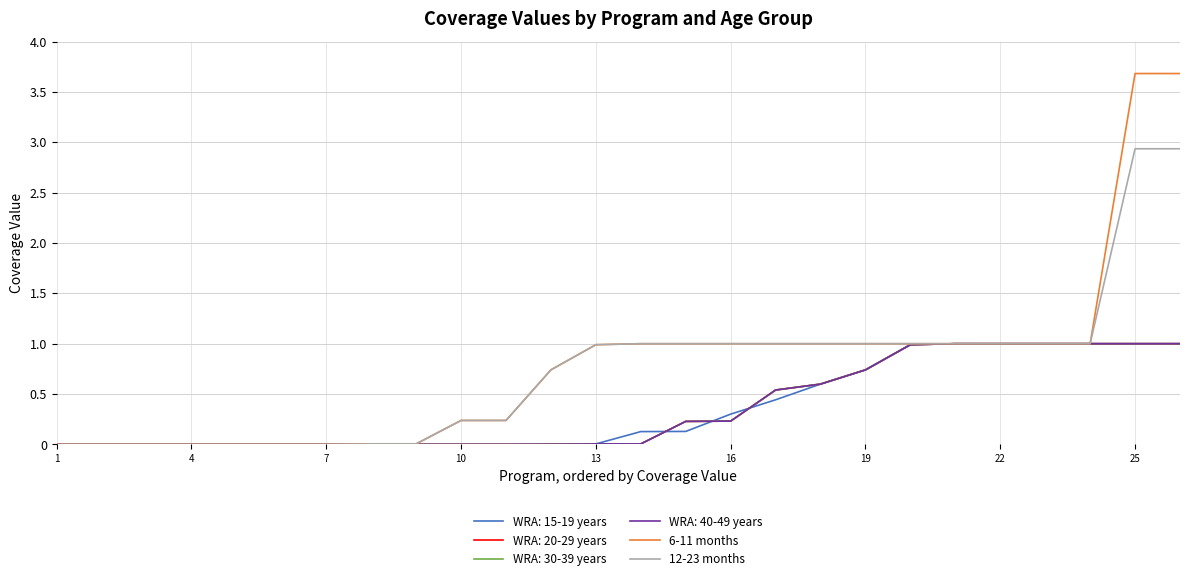

What is the maximum value shown in the chart?

3.7